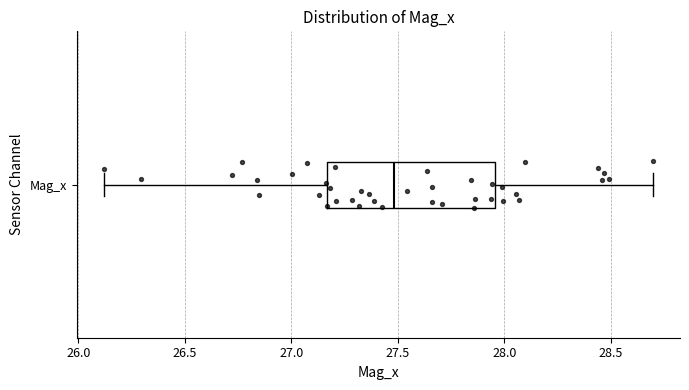

Transcribe this box plot: give where the median line is, the range the box spans, and where the two whiskers end, as read against the x-axis. The values are not printed on the chart, so give them approximately, as read against the axis.

median 27.50, box 27.15 to 27.95, whiskers 26.10 to 28.70